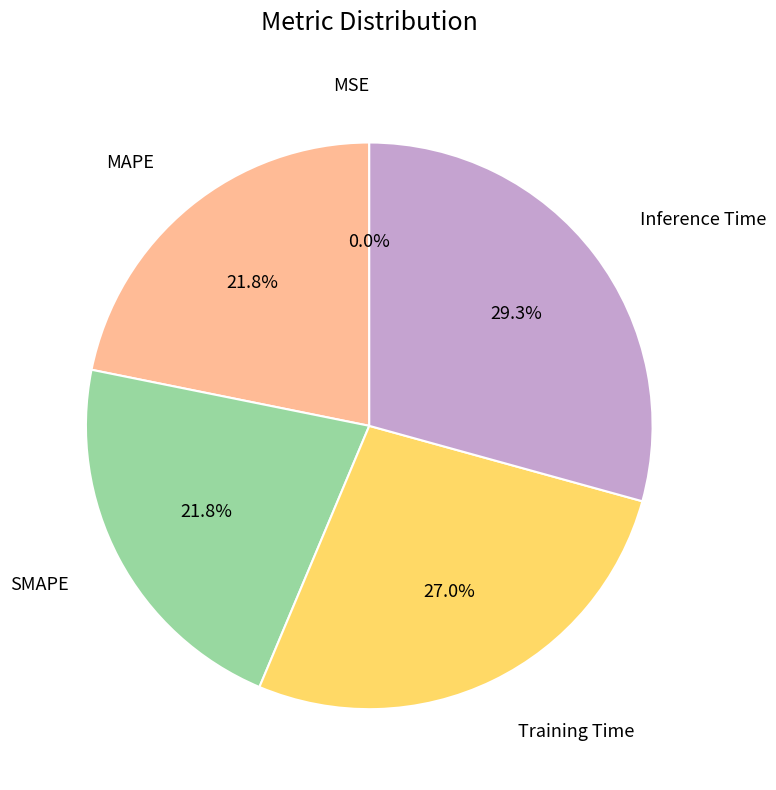

Is there any slice that represents more than half of the pie?

No